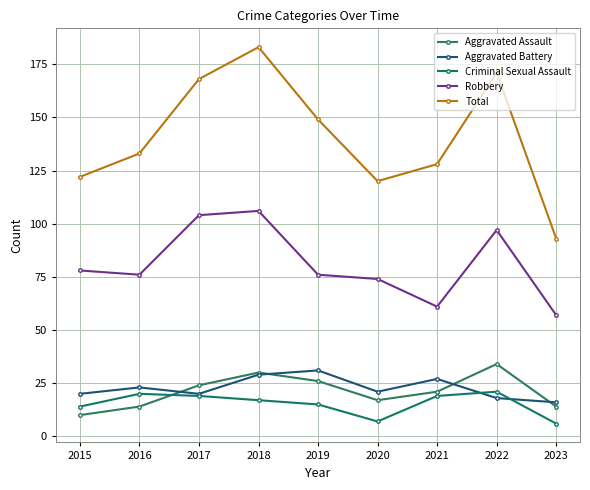

What is the difference between the Aggravated Assault values at 2019 and 2015?

16